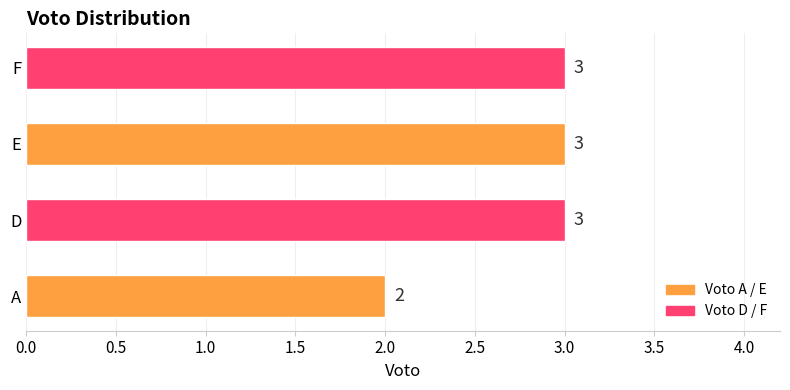

What is the difference between the maximum and minimum values?

1